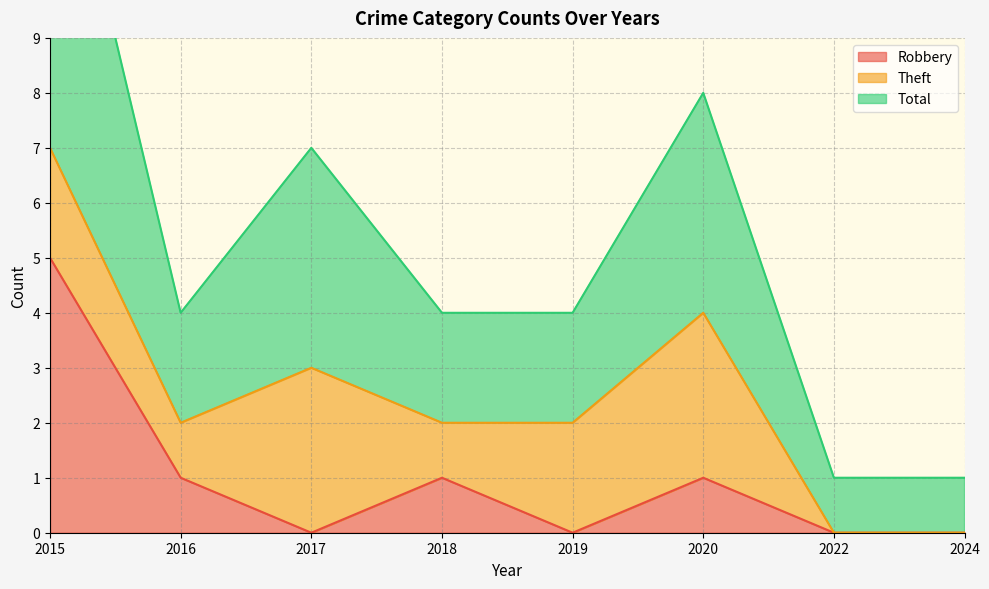

The Robbery series shows 0 at 2017. True or false?

True